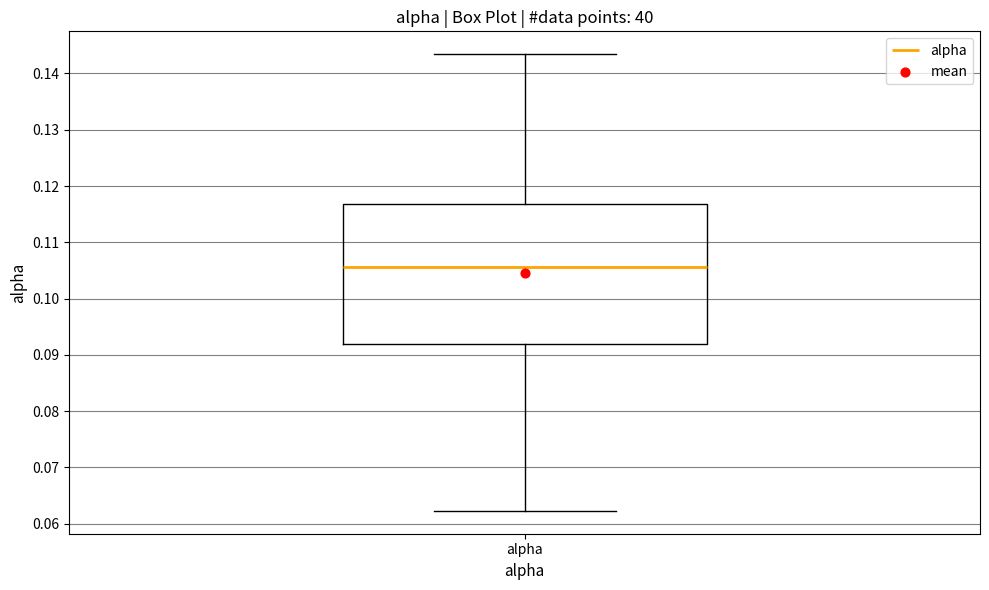

Where does the lower whisker of the box for alpha end on the y-axis? The values are not printed on the chart, so give them approximately, as read against the axis.

0.062